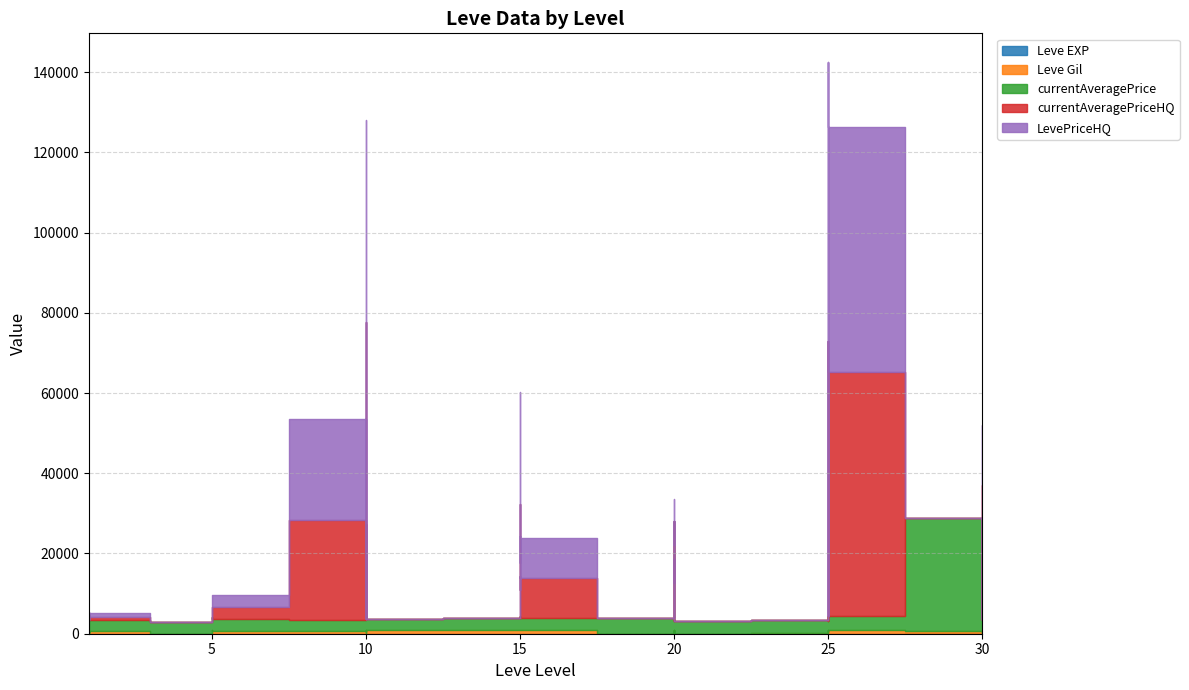

Which has a higher value, 15 or 5?

15